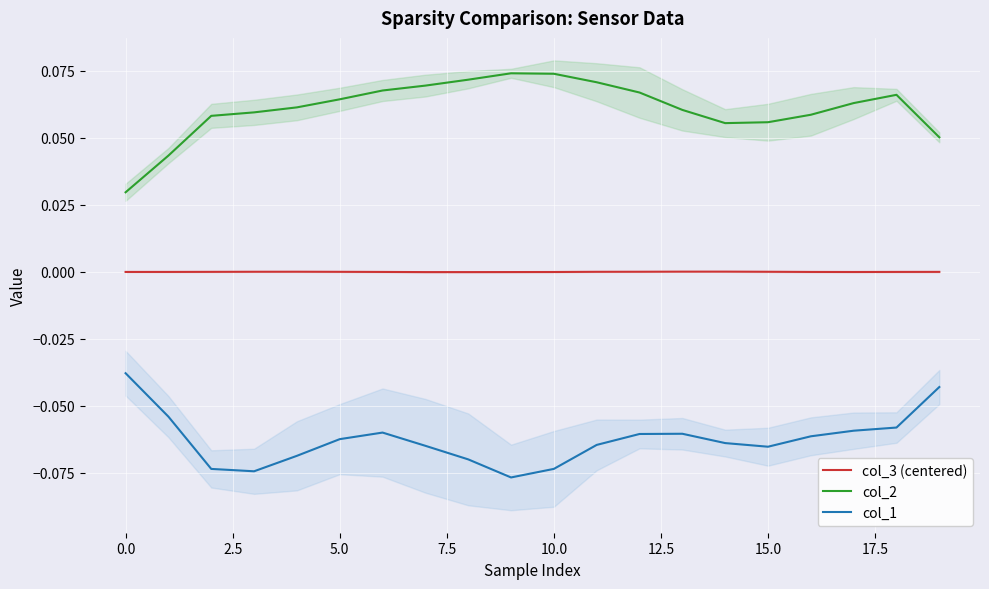

True or false: col_3 (centered) and col_1 cross at least once.

False